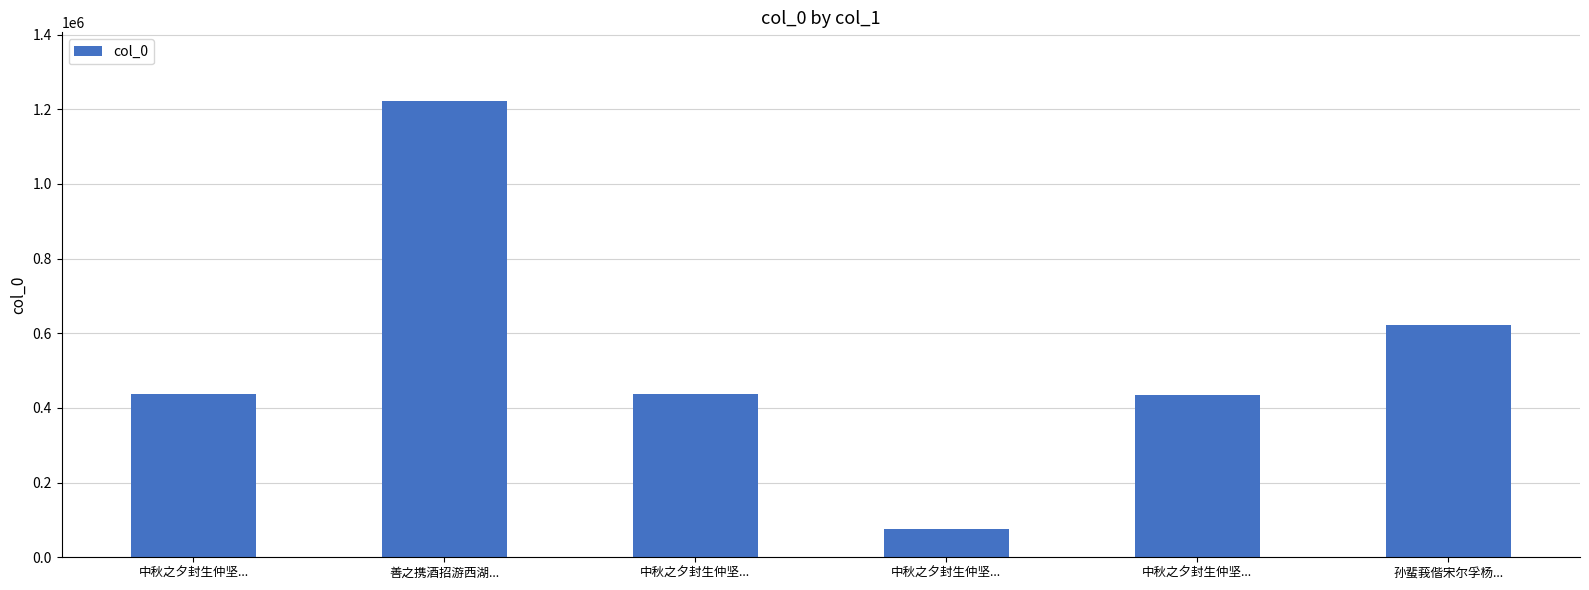

The value at 中秋之夕封生仲坚... is 19266. True or false?

False